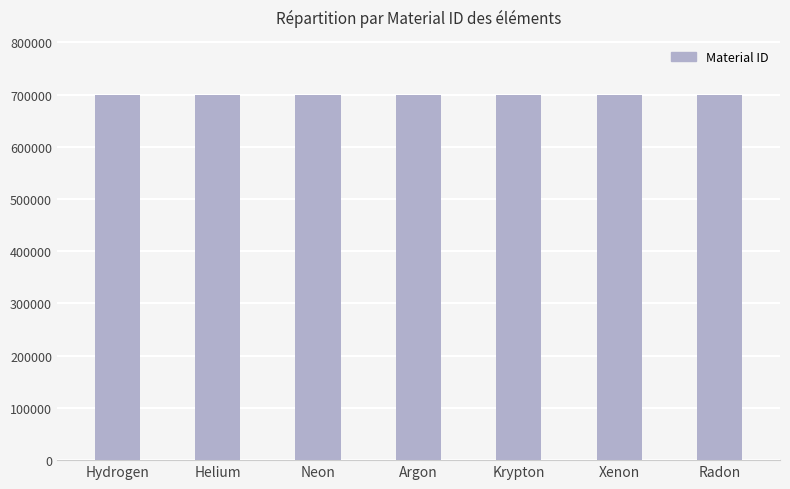

What is the change in value from Hydrogen to Krypton?

+4